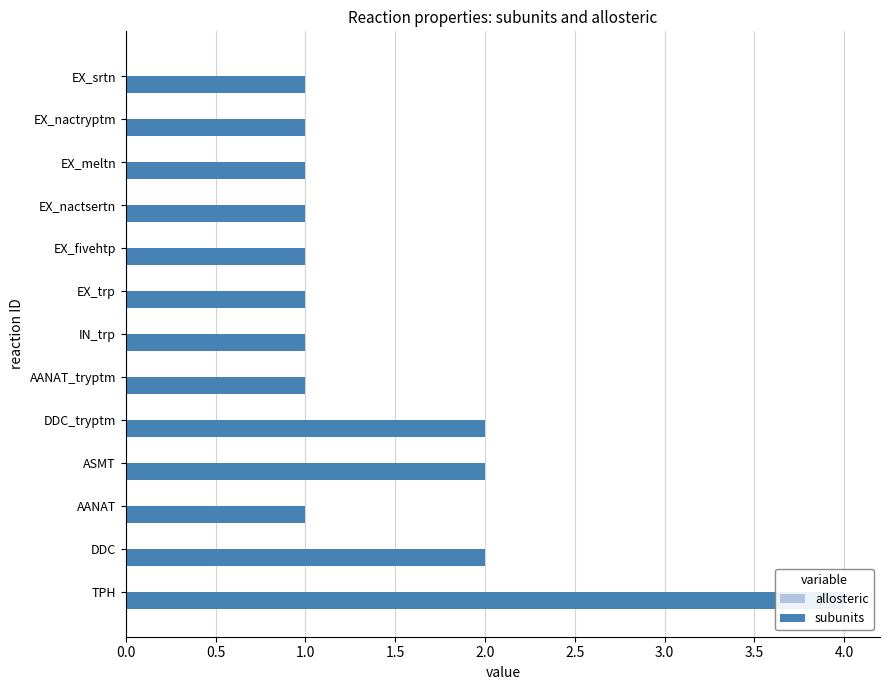

Rank the series by their average value, from highest to lowest.

subunits, allosteric